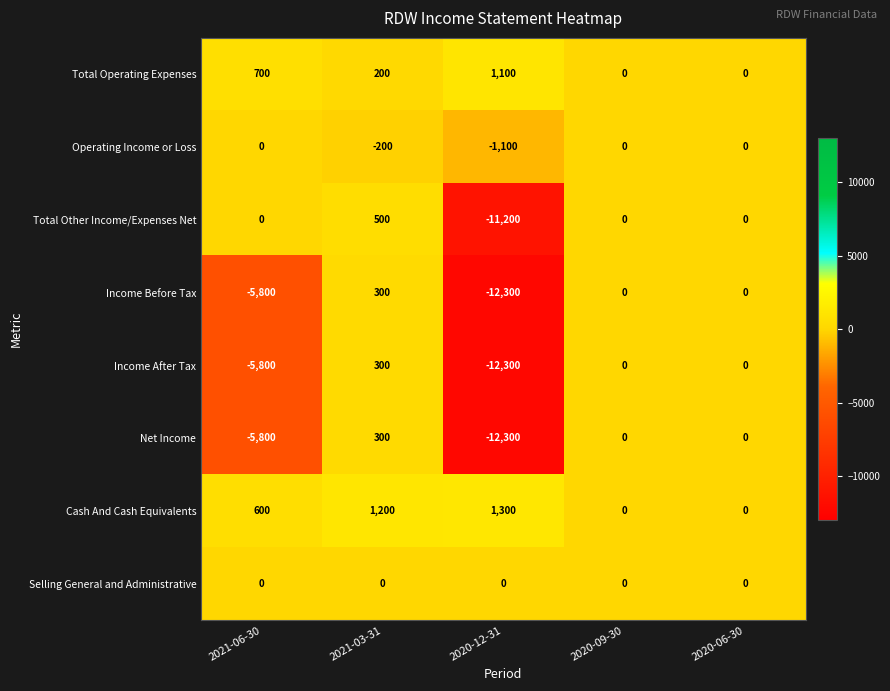

How many distinct data groups are displayed?

8